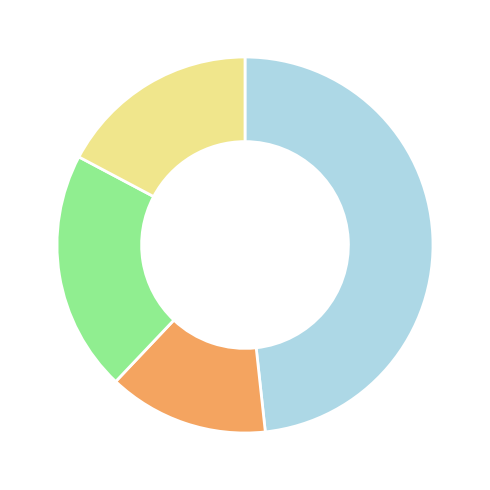

Is there any slice that represents more than half of the pie?

No